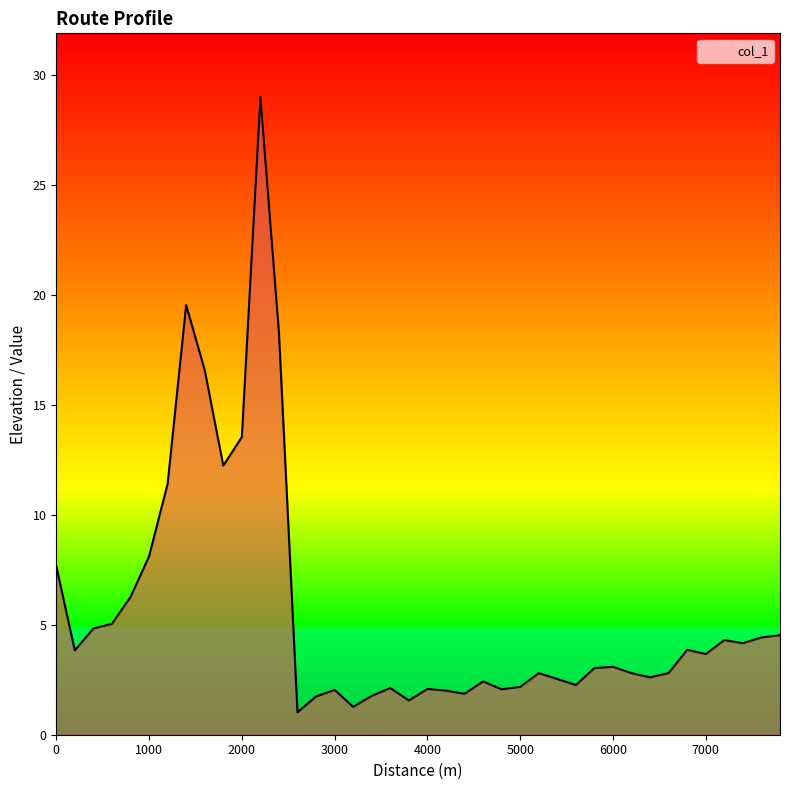

What is the difference between the maximum and minimum values?

28.0